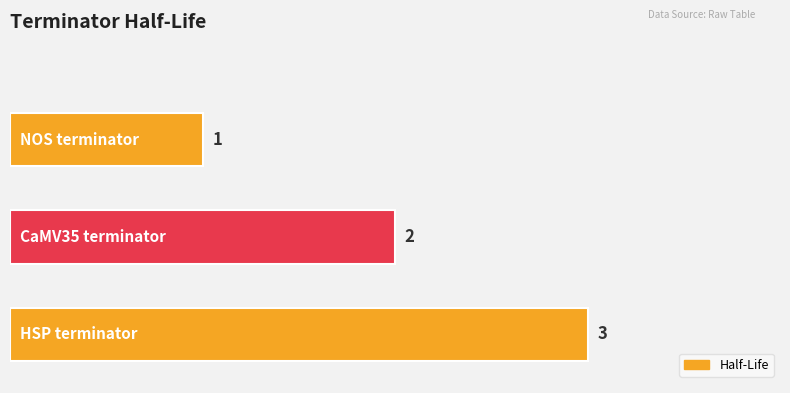

What is the maximum value shown in the chart?

3